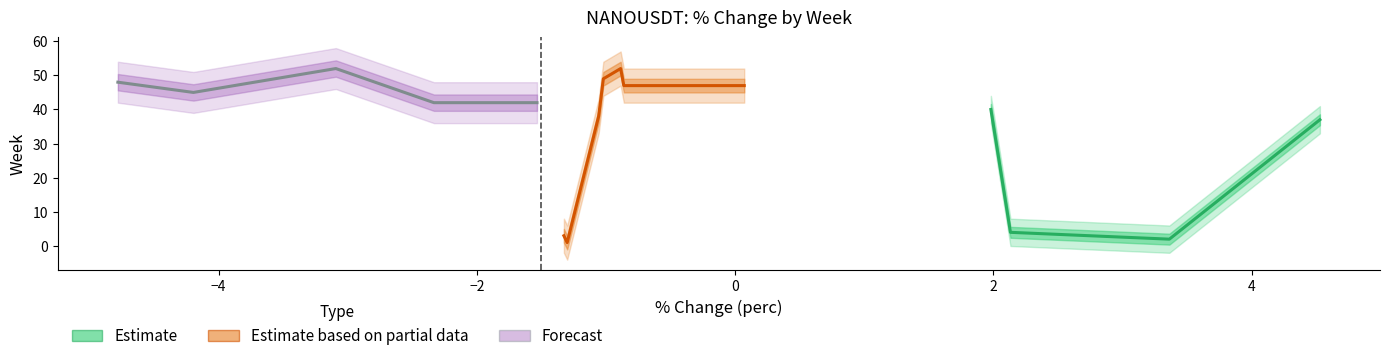

How many data points does each series have?

16